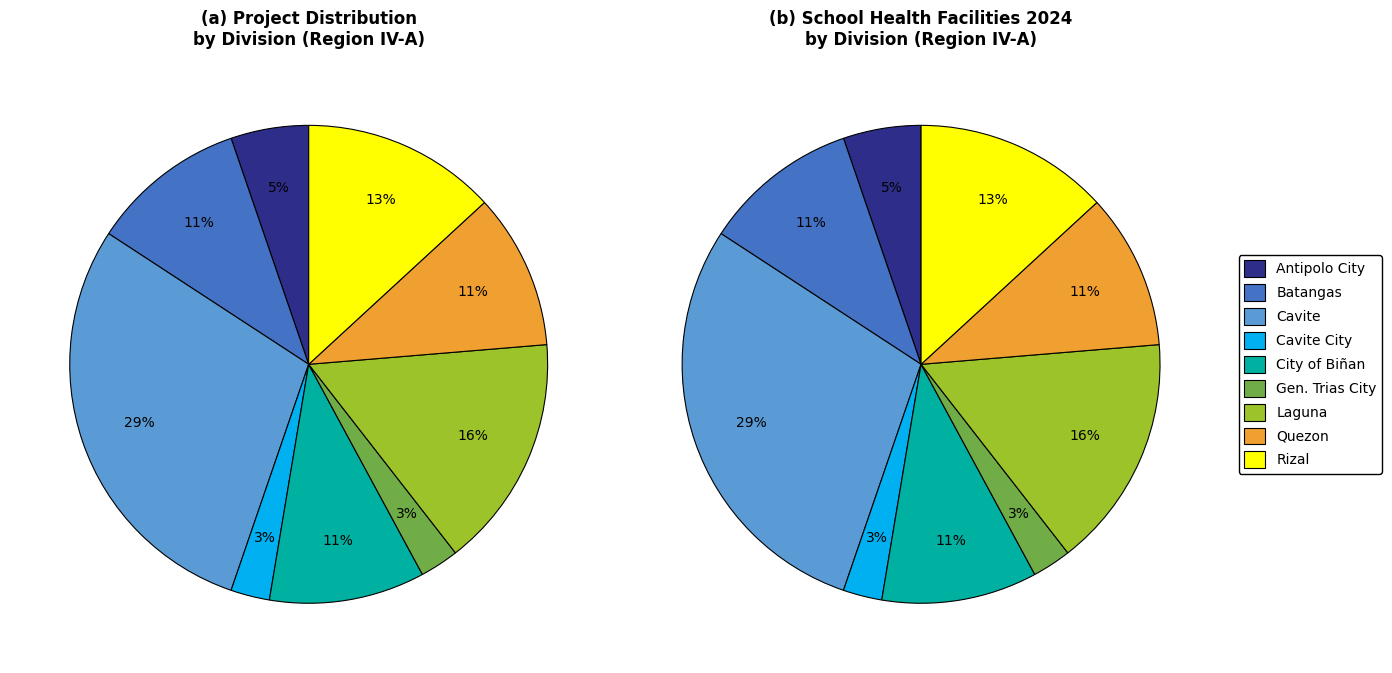

Does any single category account for the majority?

No